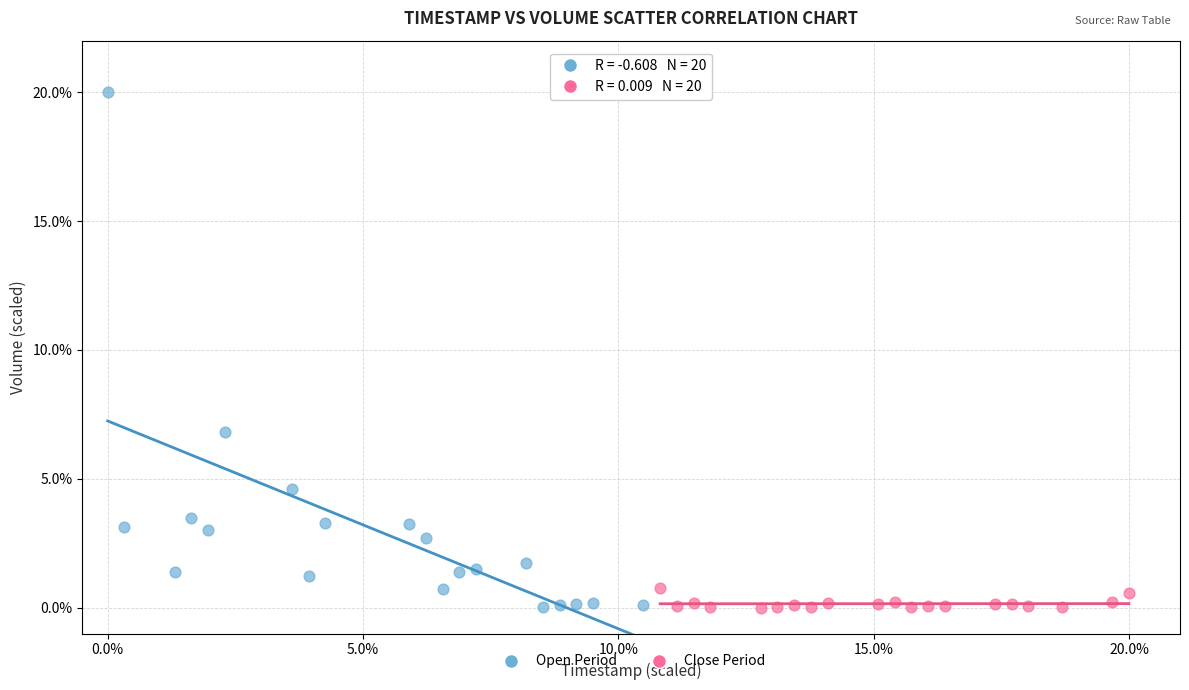

Which series has the largest Y range (max minus min)?

Open Period